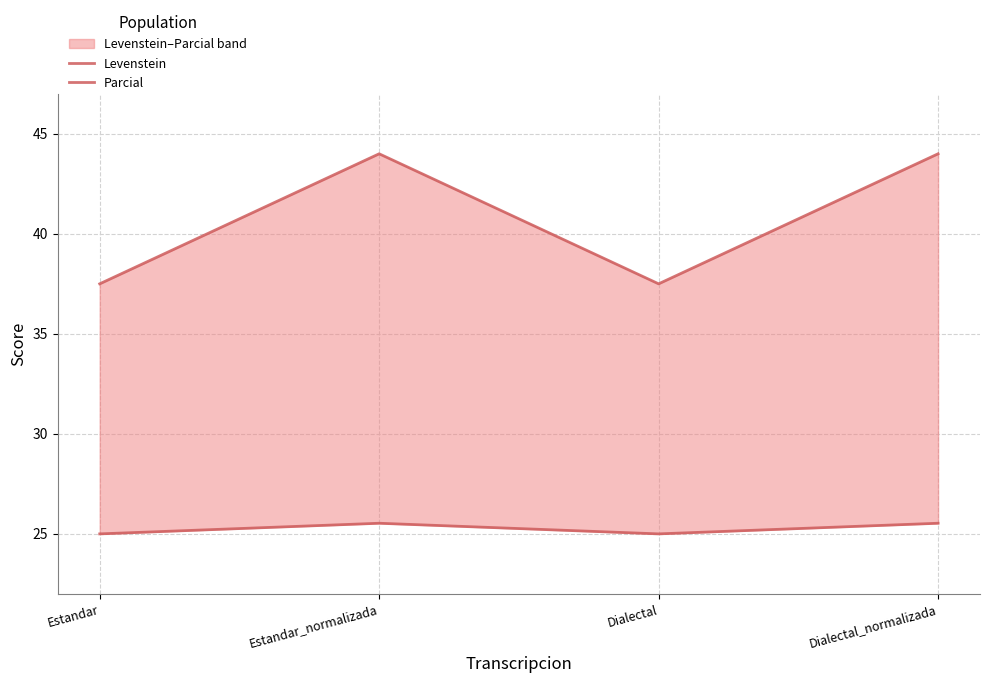

Rank the series by their average value, from highest to lowest.

Parcial, Levenstein